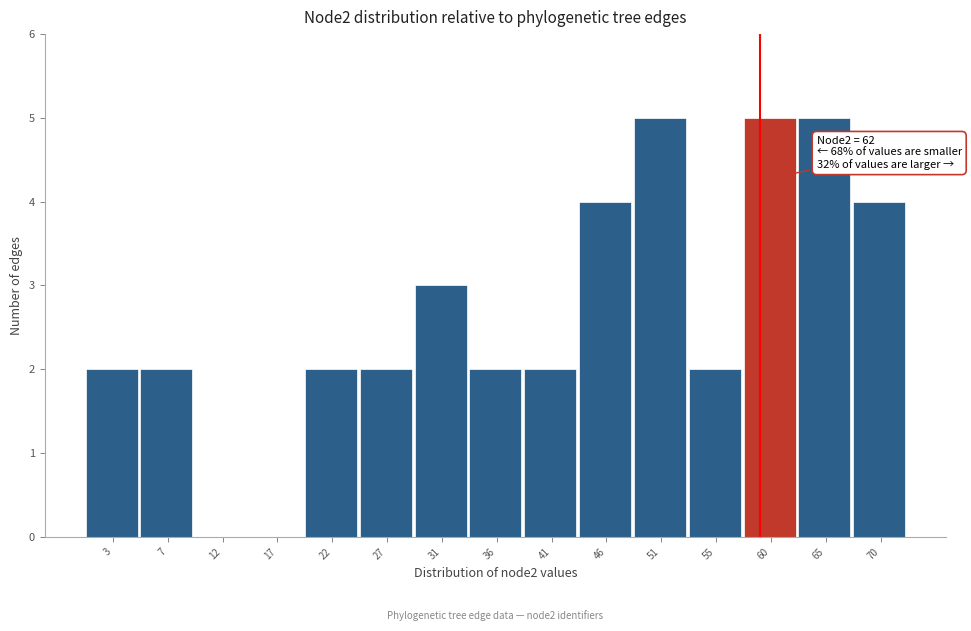

Reading right to left, what are all the values shown in this chart?

70=4	65=5	60=5	55=2	51=5	46=4	41=2	36=2	31=3	27=2	22=2	17=0	12=0	7=2	3=2